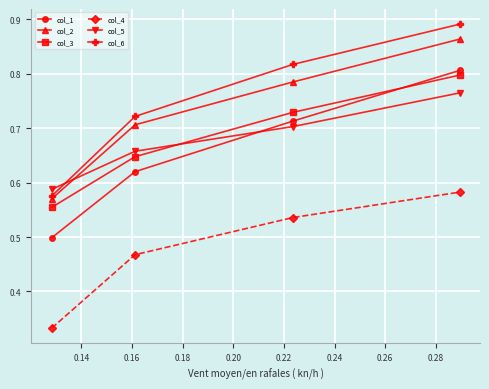

Which series has the largest range (max minus min)?

col_6